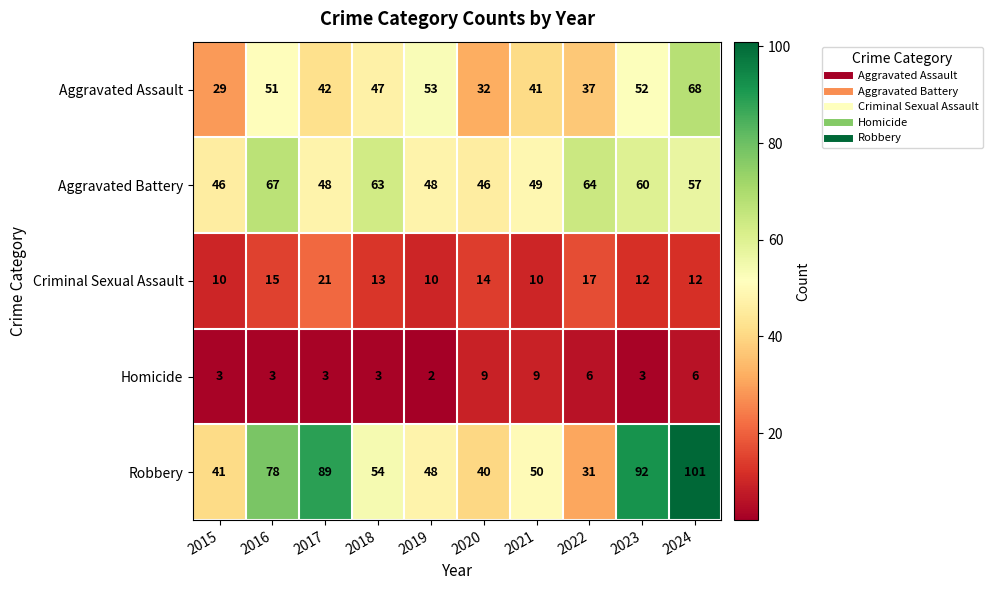

How many data points in Aggravated Battery are less than 57?

5